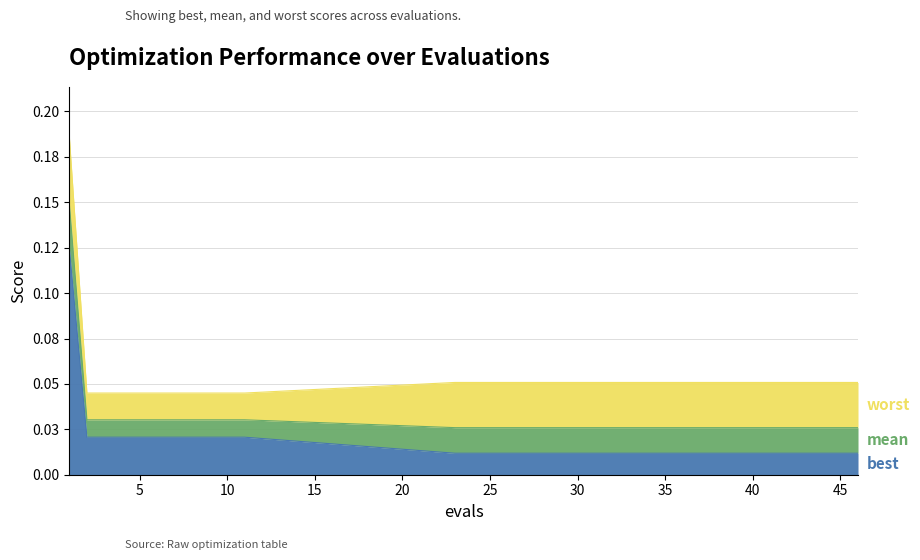

At which label does mean reach its minimum?

23